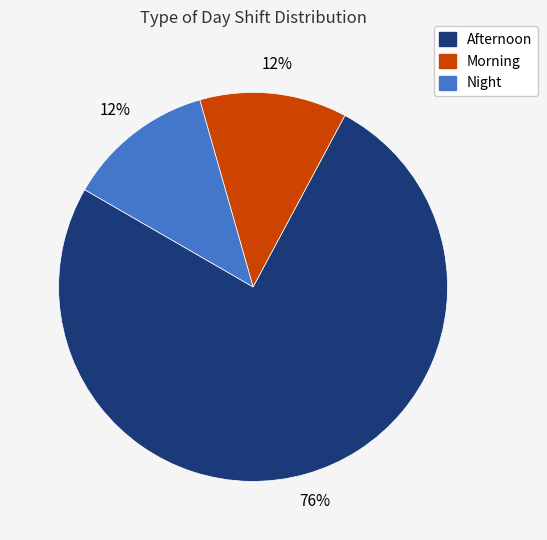

Is it true that Night is 19% of the pie?

False